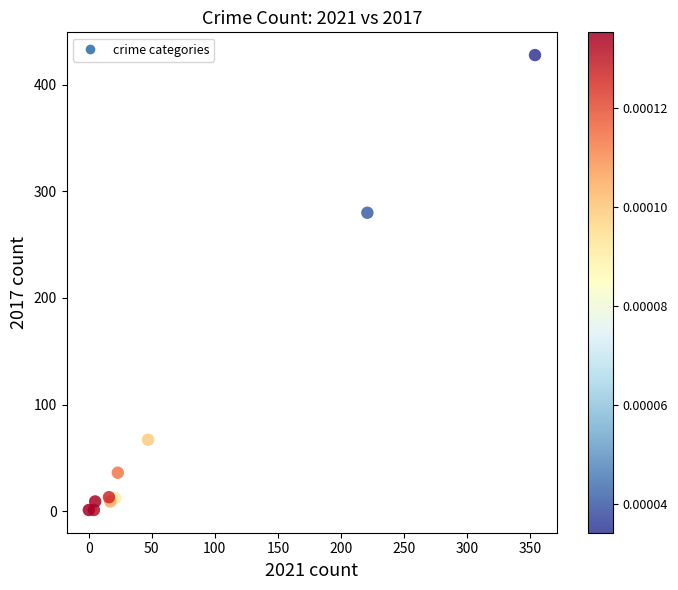

What Y value in the scatter plot is closest to 214?

280